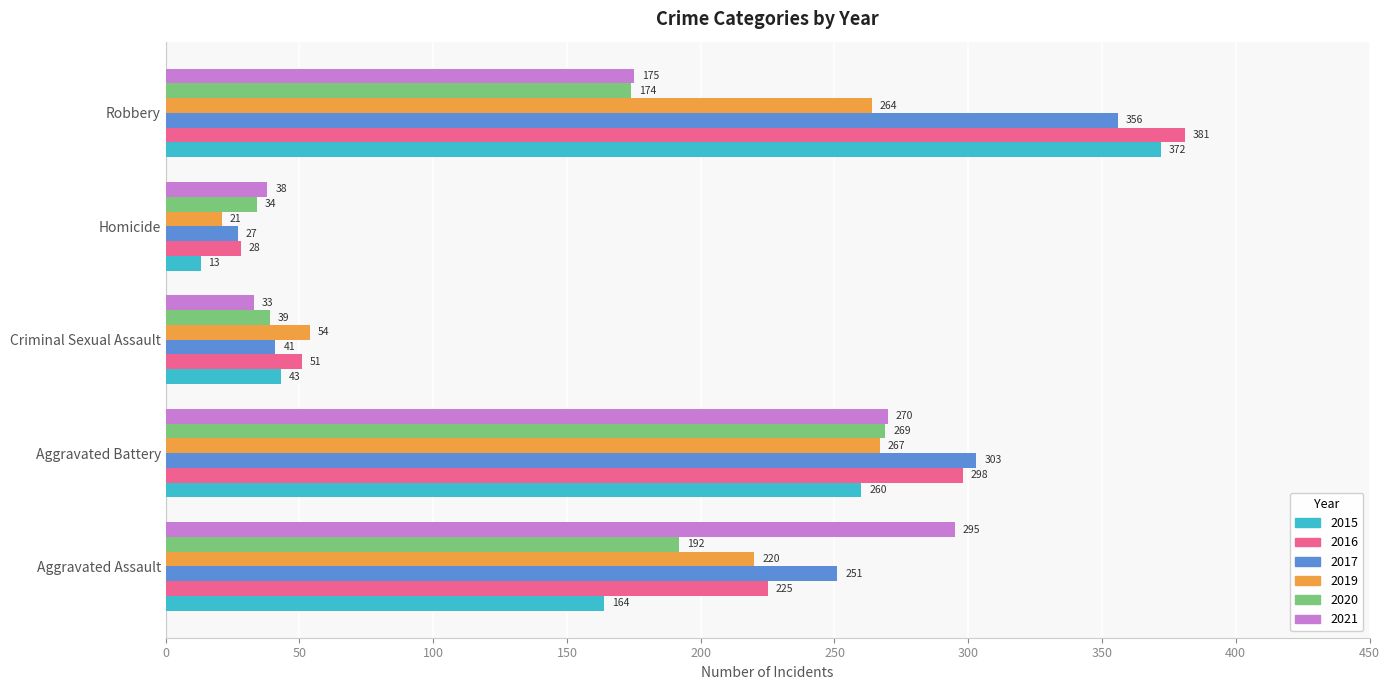

True or false: 2021 has a value of 295 at Aggravated Assault.

True